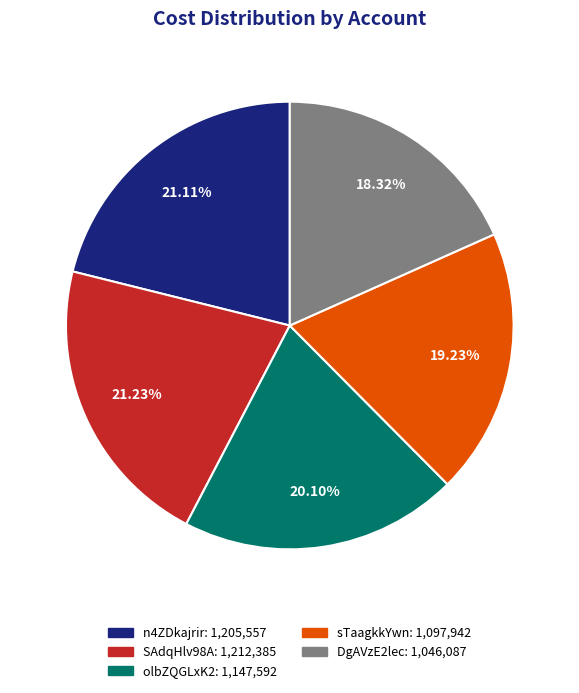

What portion of the pie excludes n4ZDkajrir?

78.9%